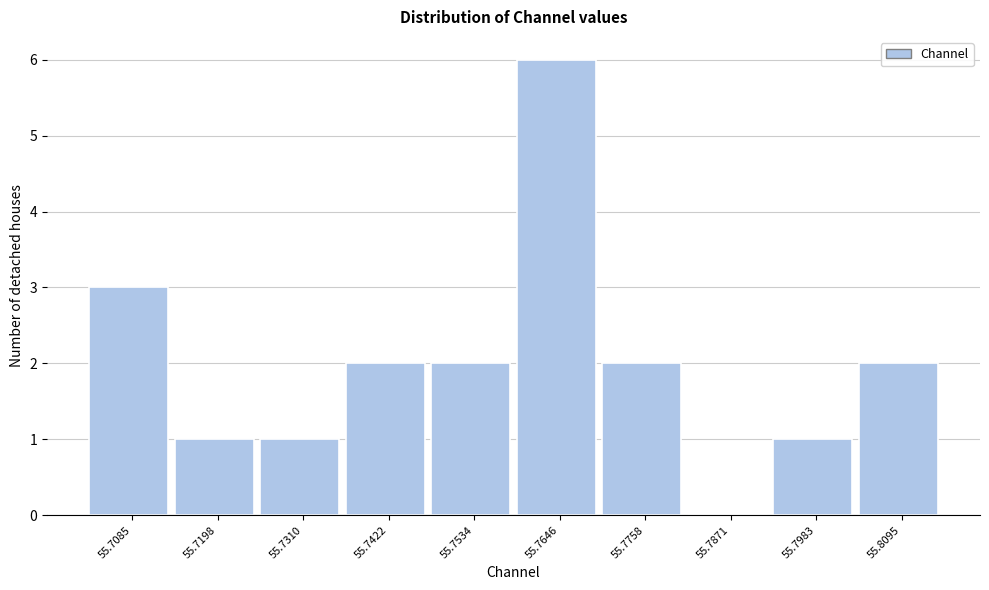

Reading left to right, list all the values displayed in this chart.

55.7085=3	55.7198=1	55.7310=1	55.7422=2	55.7534=2	55.7646=6	55.7758=2	55.7871=0	55.7983=1	55.8095=2